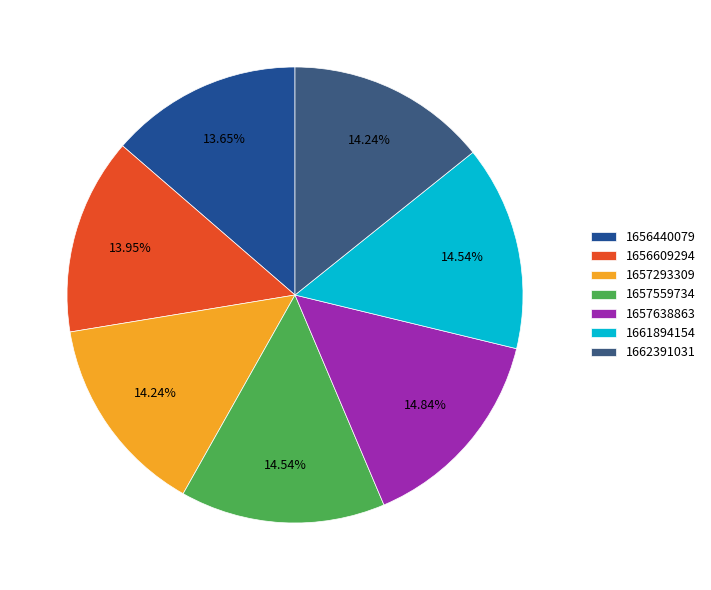

What percentage is the 1656440079 slice, to the nearest percent?

14%